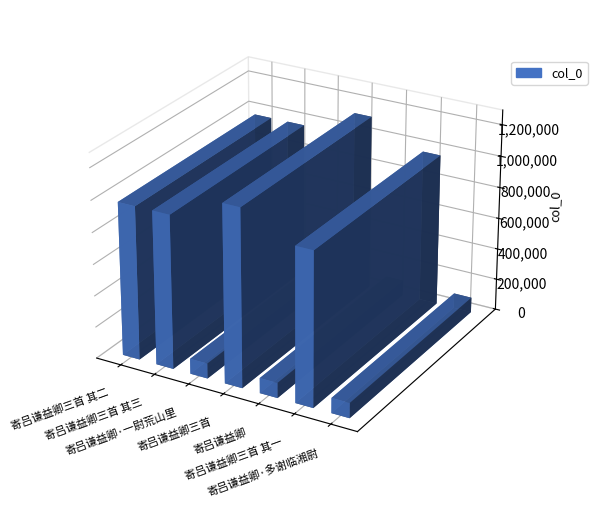

Are the bars grouped side by side (vs. stacked)?

No